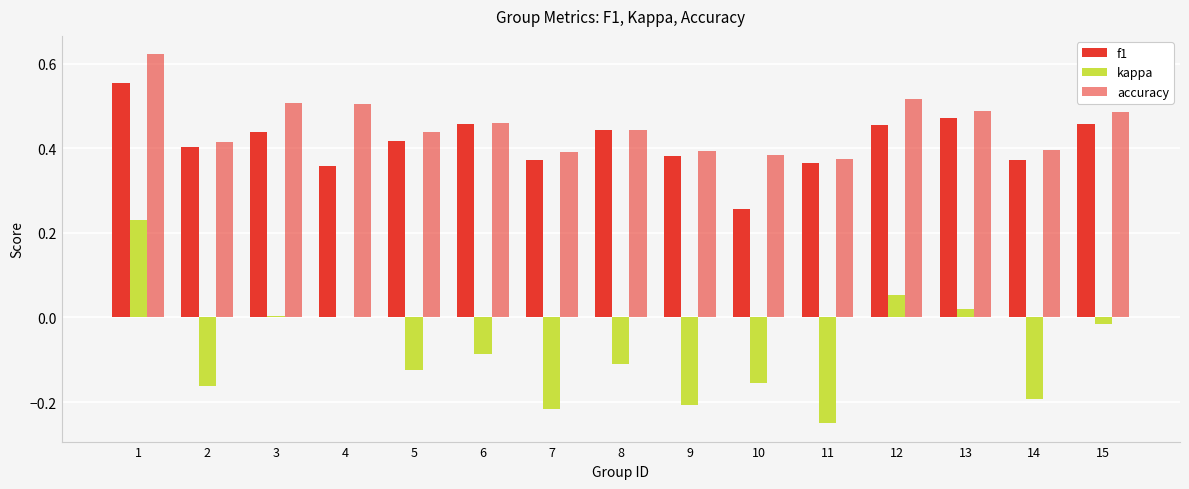

Count the number of data series in this chart.

3